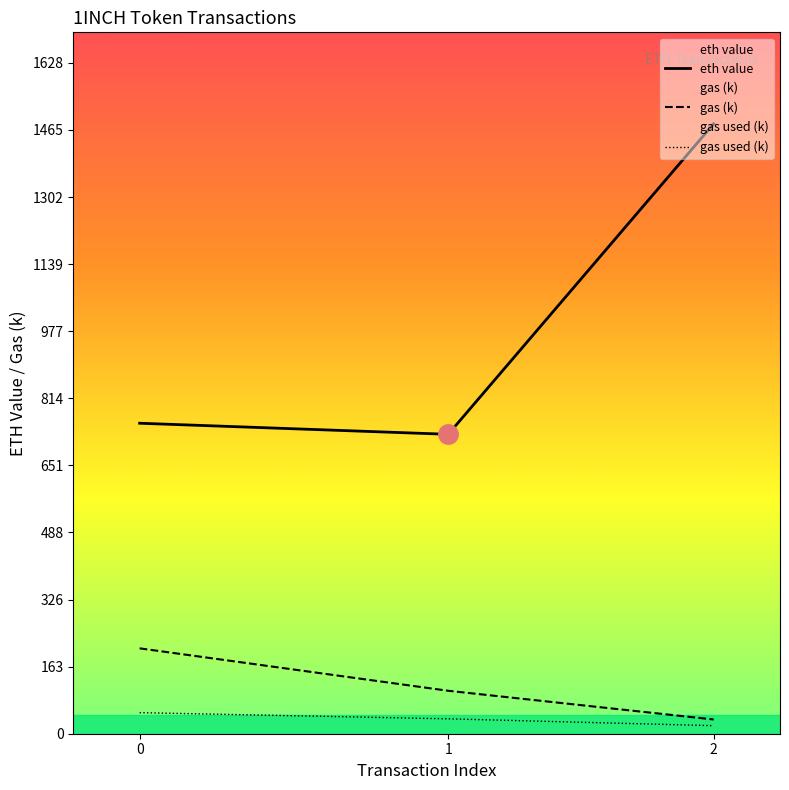

How many series are shown in this chart?

3